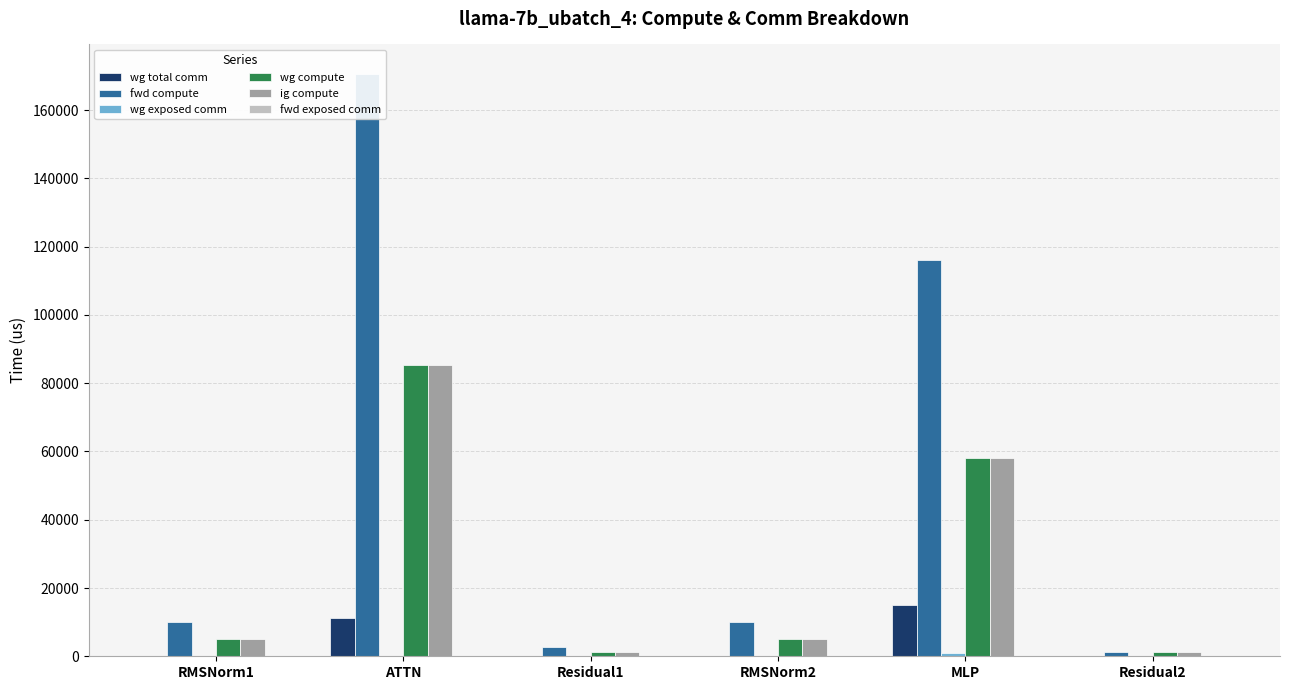

What is the highest value of the fwd compute series?

170715.2